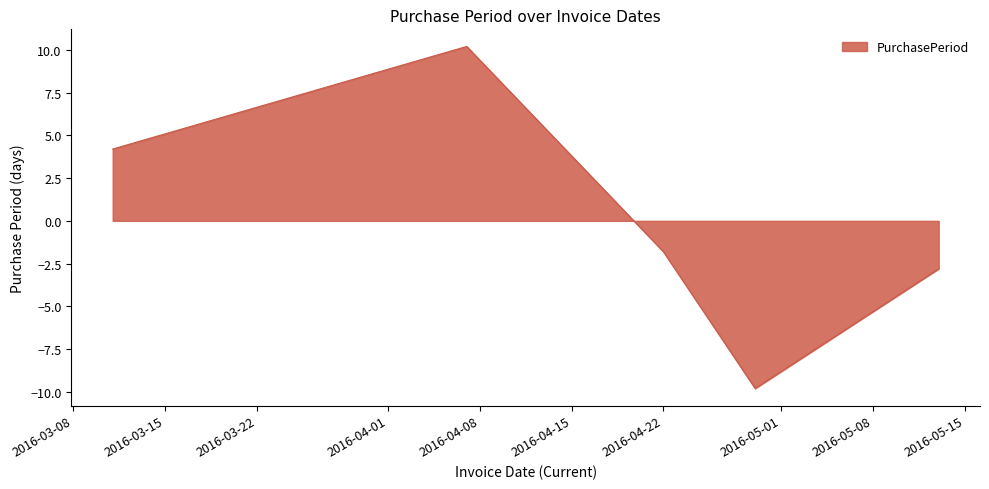

What is the difference between the maximum and minimum values?

20.0